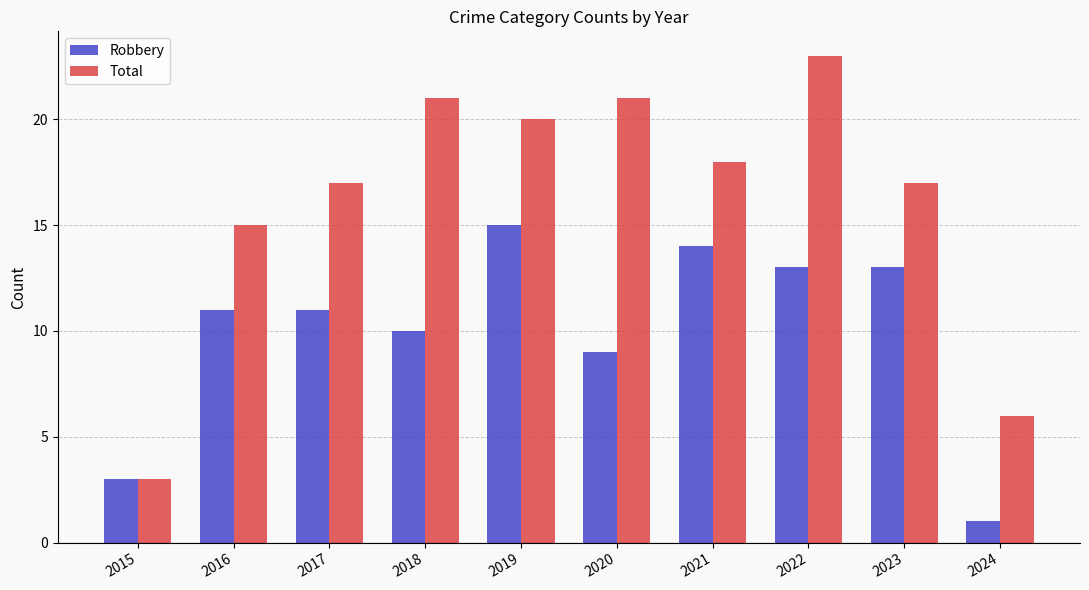

Read the Total value at 2020.

21